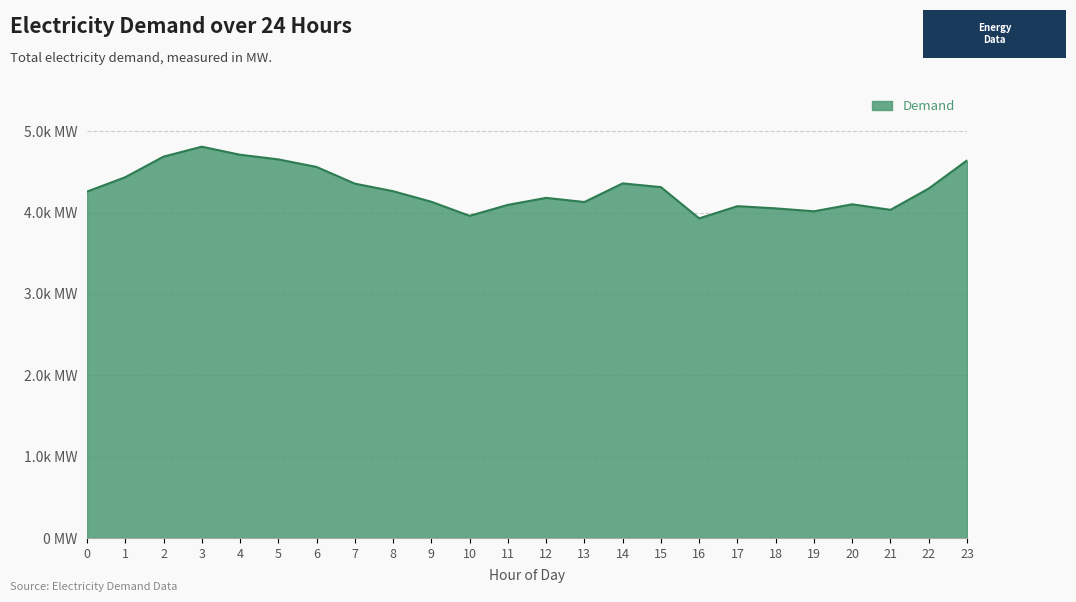

Reading right to left, extract all data points from this chart.

23=4640	22=4295	21=4033	20=4101	19=4015	18=4051	17=4078	16=3928	15=4312	14=4358	13=4129	12=4180	11=4094	10=3959	9=4132	8=4262	7=4355	6=4560	5=4653	4=4710	3=4809	2=4687	1=4434	0=4257